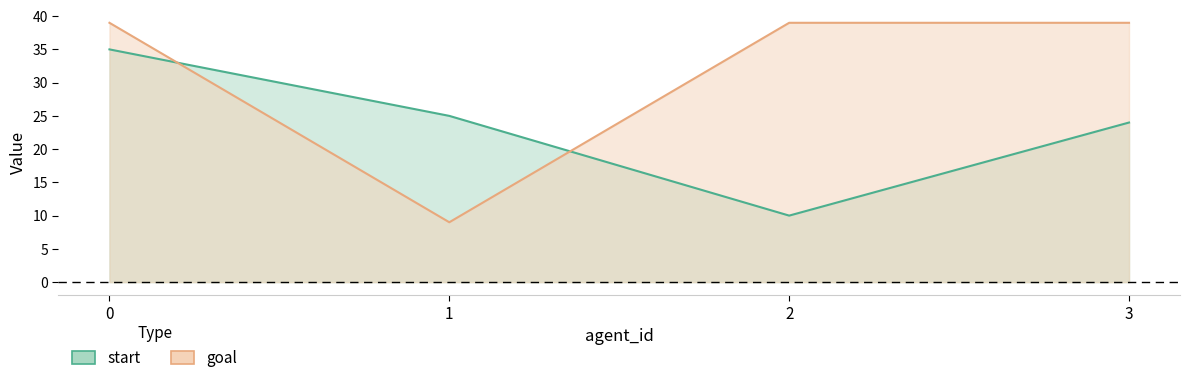

What is the difference between the maximum and minimum values in the start series?

25